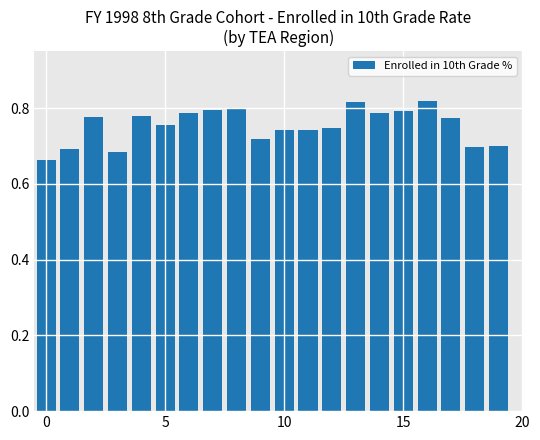

Count the values in the range 0 to 1.

20